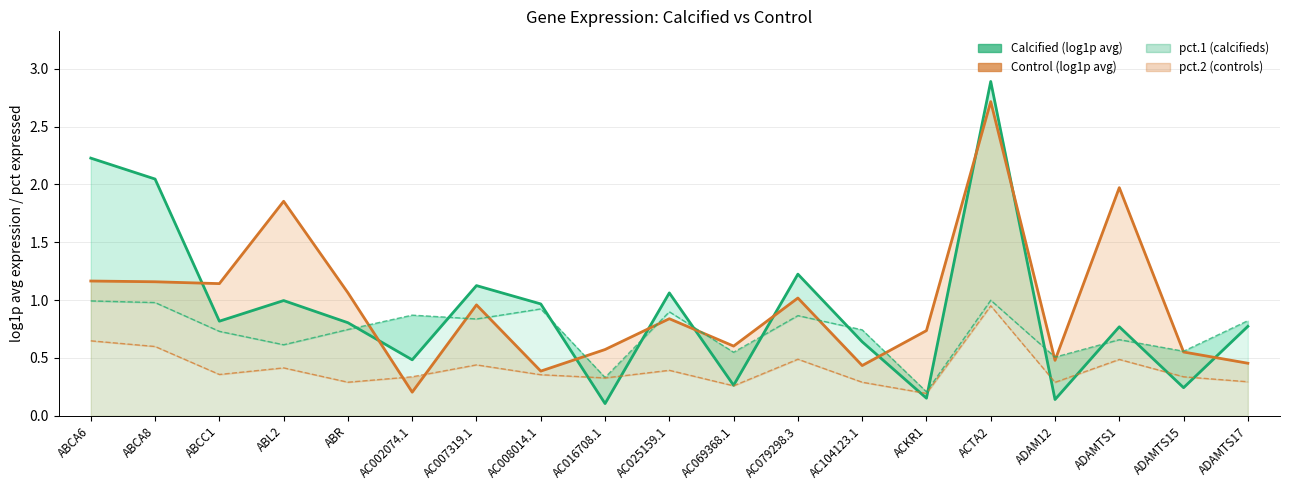

The log1p_avg_controls series shows 1.8 at ABCC1. True or false?

False